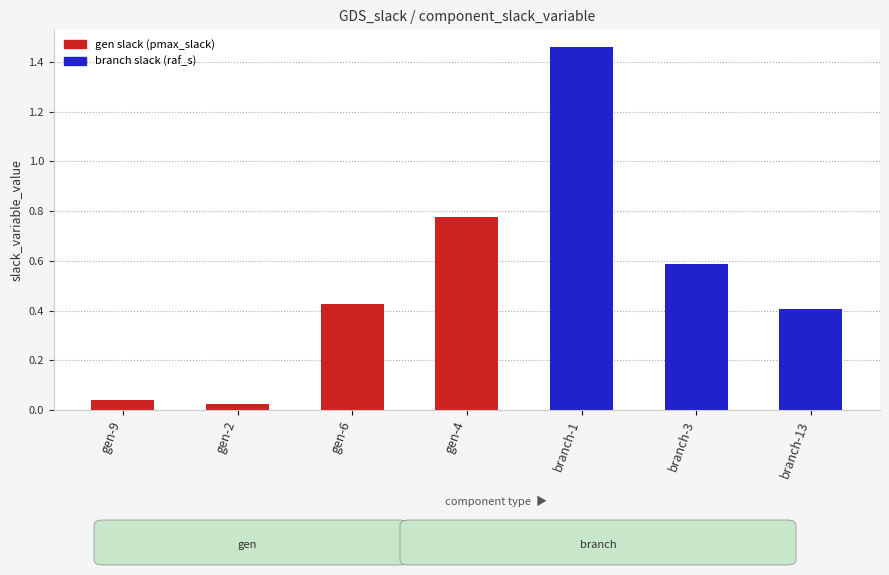

Which category has the lowest value across all series?

gen-2